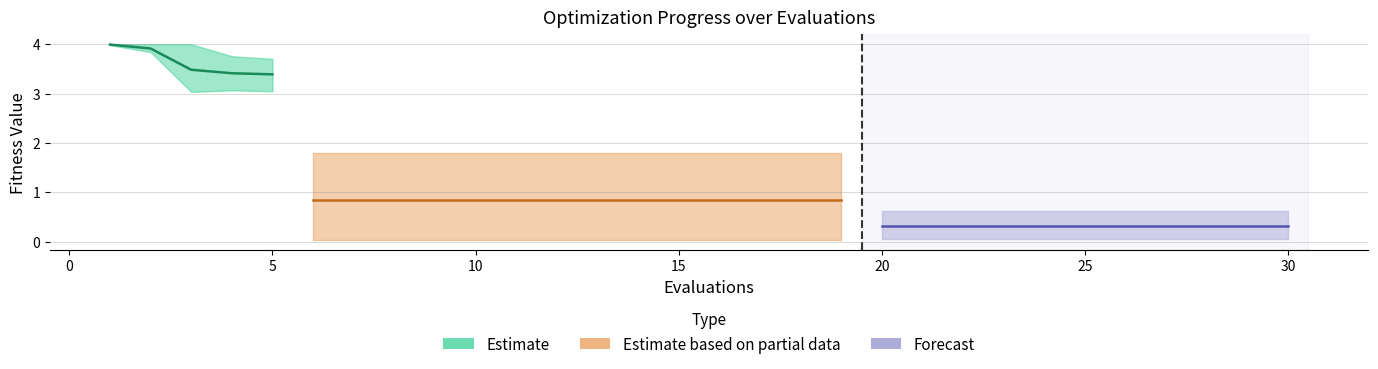

True or false: mean and worst intersect in this chart.

False